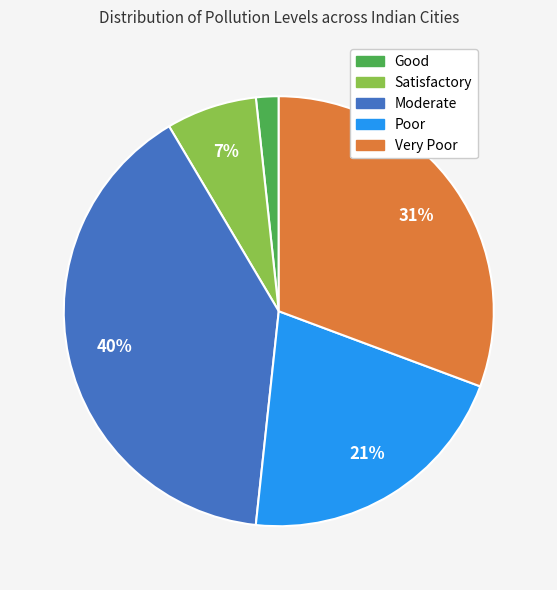

Is there any slice that represents more than half of the pie?

No